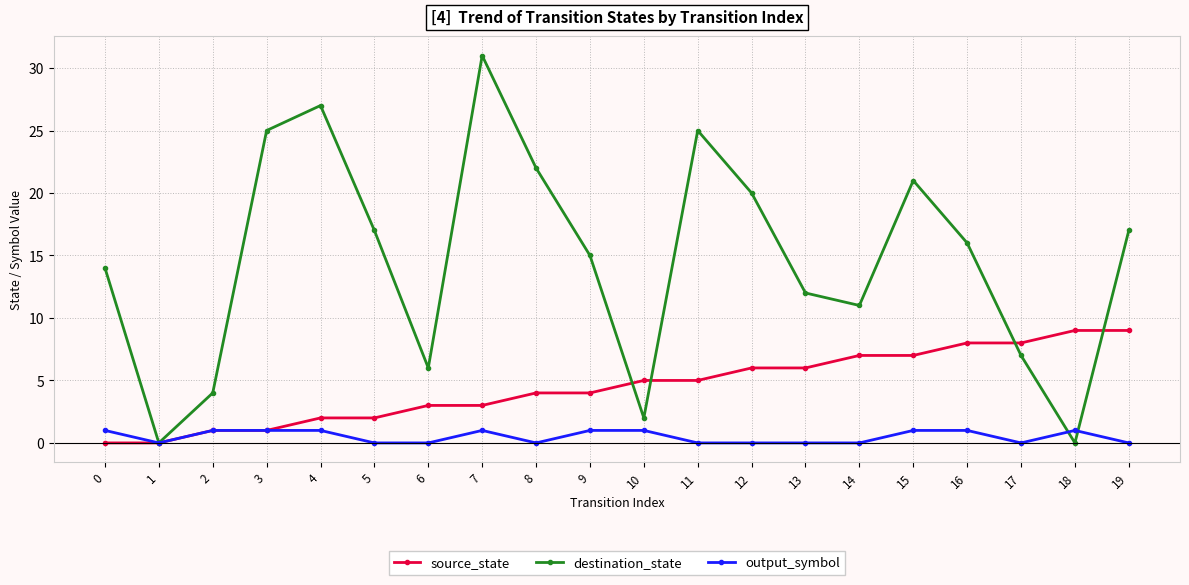

What is the total value across all series at 15?

29